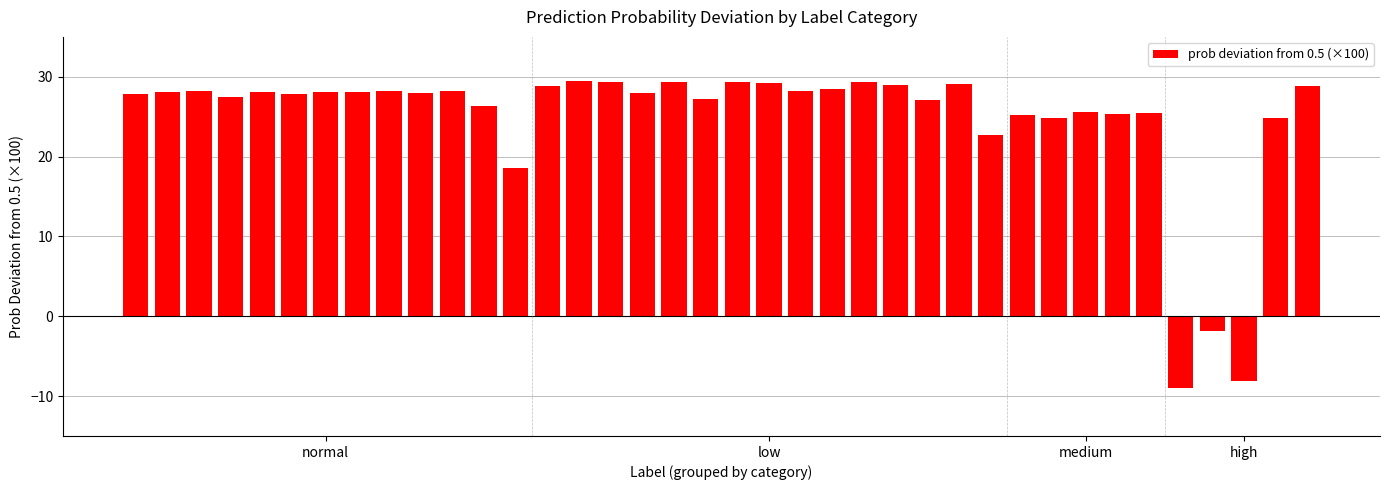

What is the value of the 22nd bar from the left?

28.2